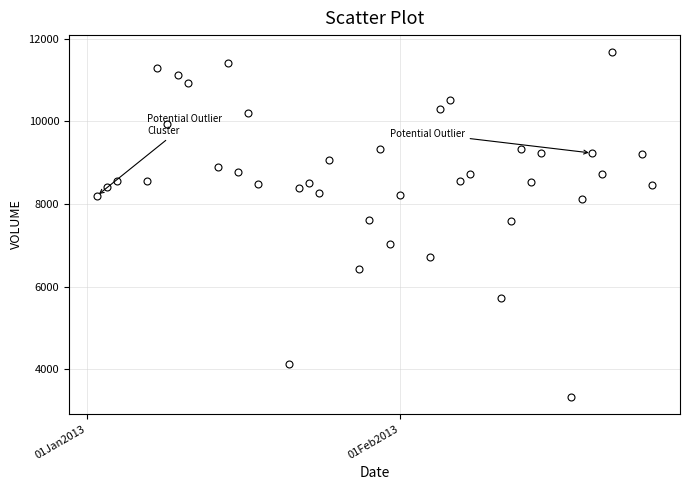

What is the range of Y values (max minus min)?

8339